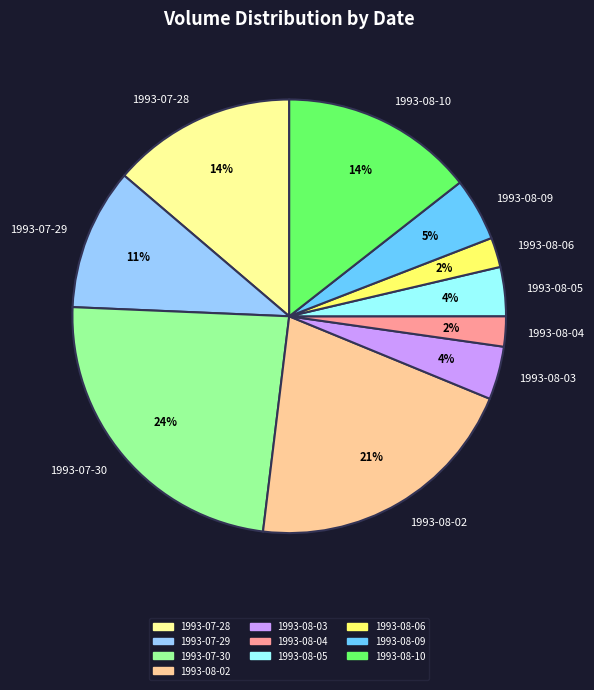

Is it true that 1993-07-28 is 20% of the pie?

False